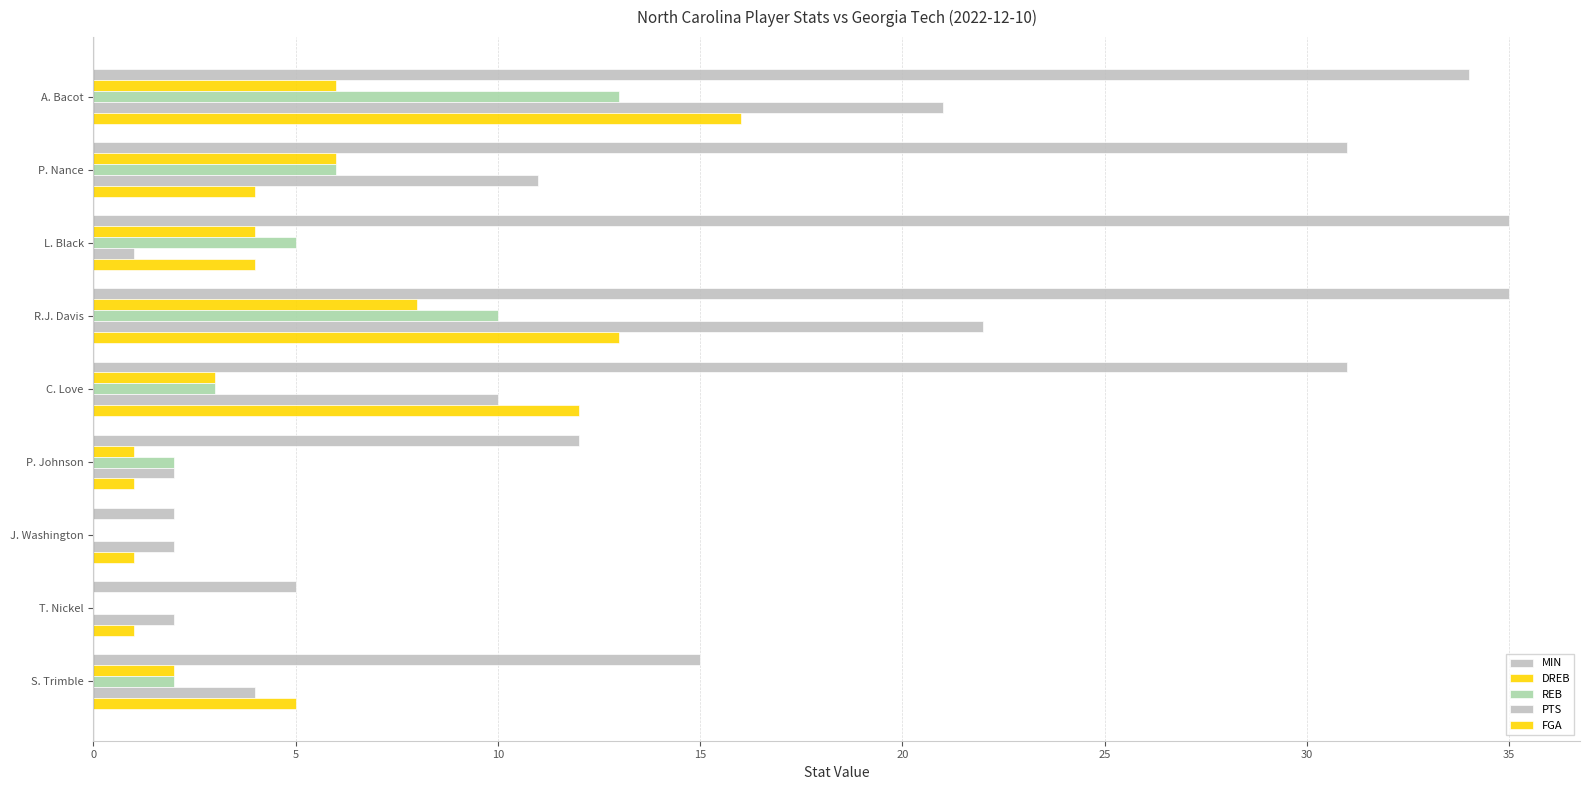

Rank the series by their maximum value, from highest to lowest.

MIN, PTS, FGA, REB, DREB